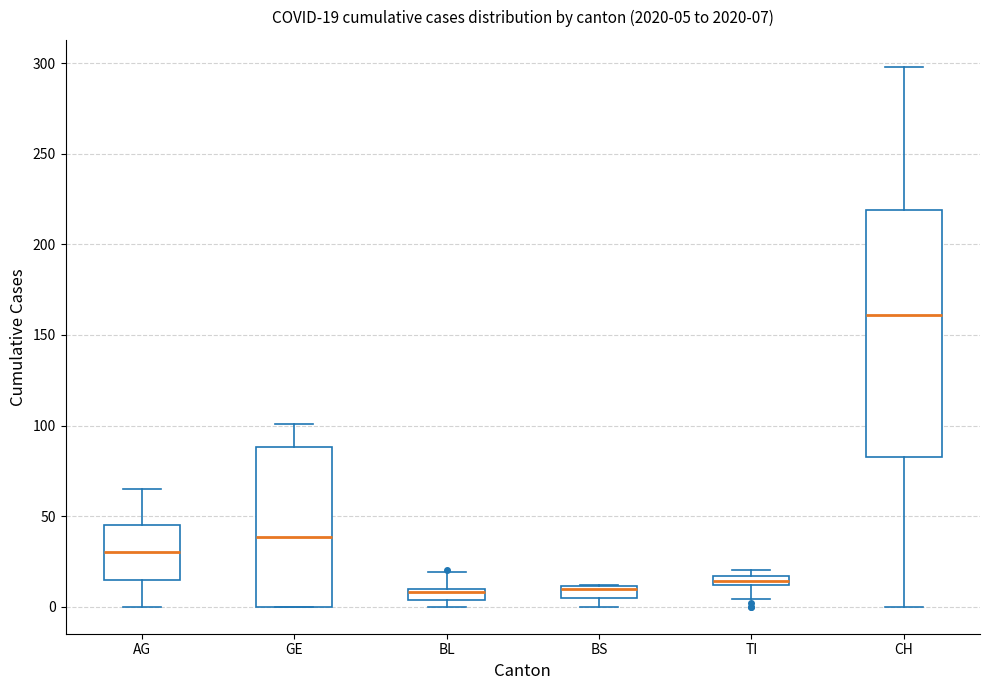

Comparing the boxes themselves (not the whiskers), which one is the tallest?

CH